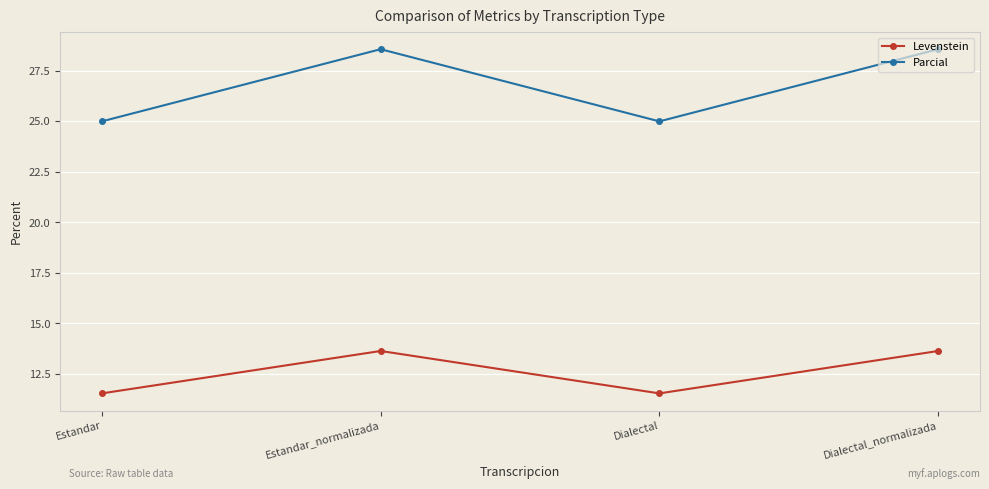

List the series in order of their peak value, highest first.

Parcial, Levenstein